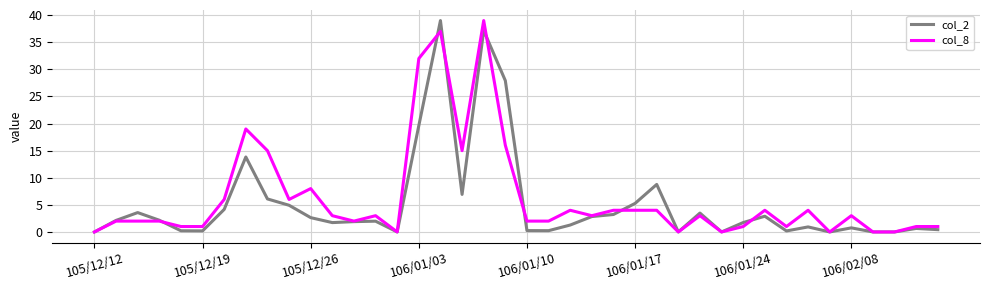

What are all the series names shown in the legend?

col_2, col_8